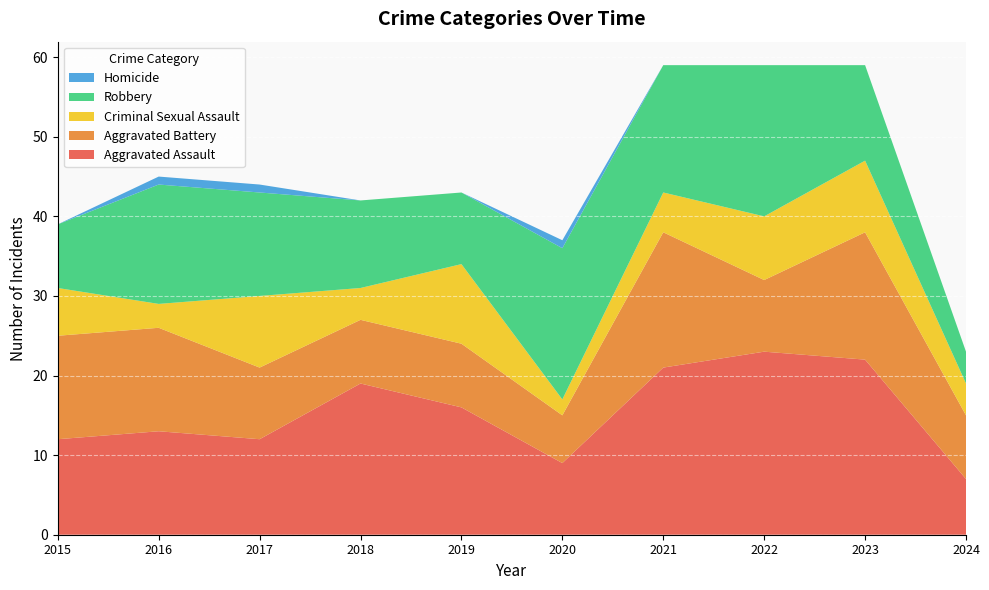

Reading left to right, what are all the values shown in this chart?

Aggravated Assault: 2015=12	2016=13	2017=12	2018=19	2019=16	2020=9	2021=21	2022=23	2023=22	2024=7
Aggravated Battery: 2015=13	2016=13	2017=9	2018=8	2019=8	2020=6	2021=17	2022=9	2023=16	2024=8
Criminal Sexual Assault: 2015=6	2016=3	2017=9	2018=4	2019=10	2020=2	2021=5	2022=8	2023=9	2024=4
Robbery: 2015=8	2016=15	2017=13	2018=11	2019=9	2020=19	2021=16	2022=19	2023=12	2024=4
Homicide: 2015=0	2016=1	2017=1	2018=0	2019=0	2020=1	2021=0	2022=0	2023=0	2024=0